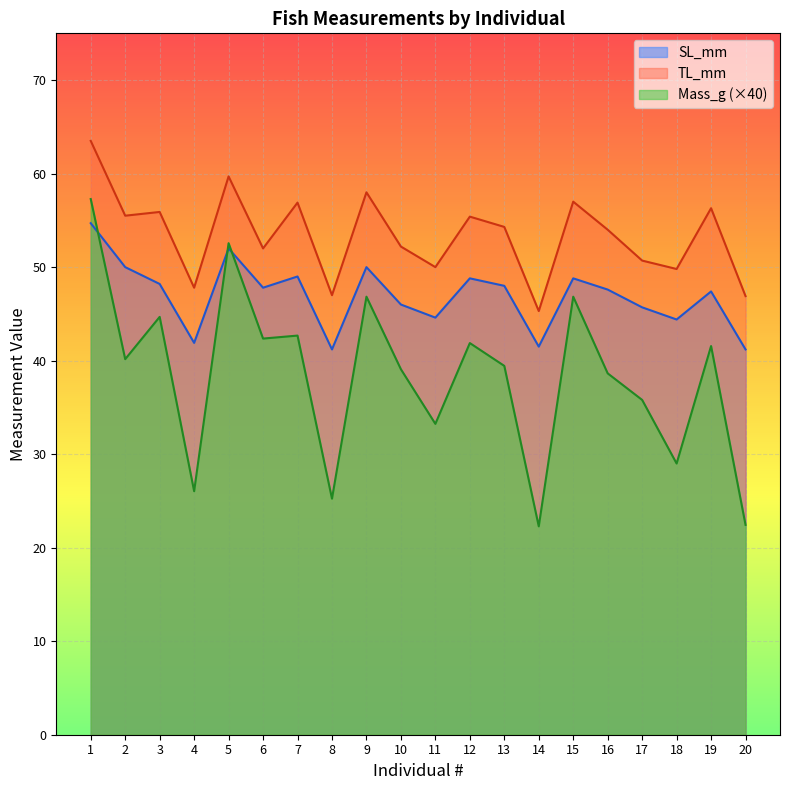

Rank the series at 11 from highest to lowest value.

TL_mm, SL_mm, Mass_g (×40)